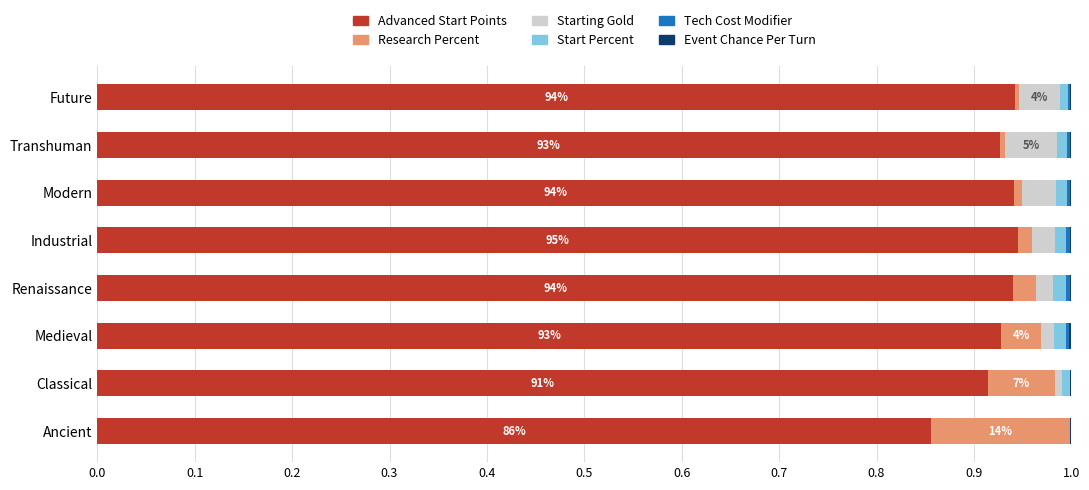

The Advanced Start Points series shows 1.4 at Industrial. True or false?

False